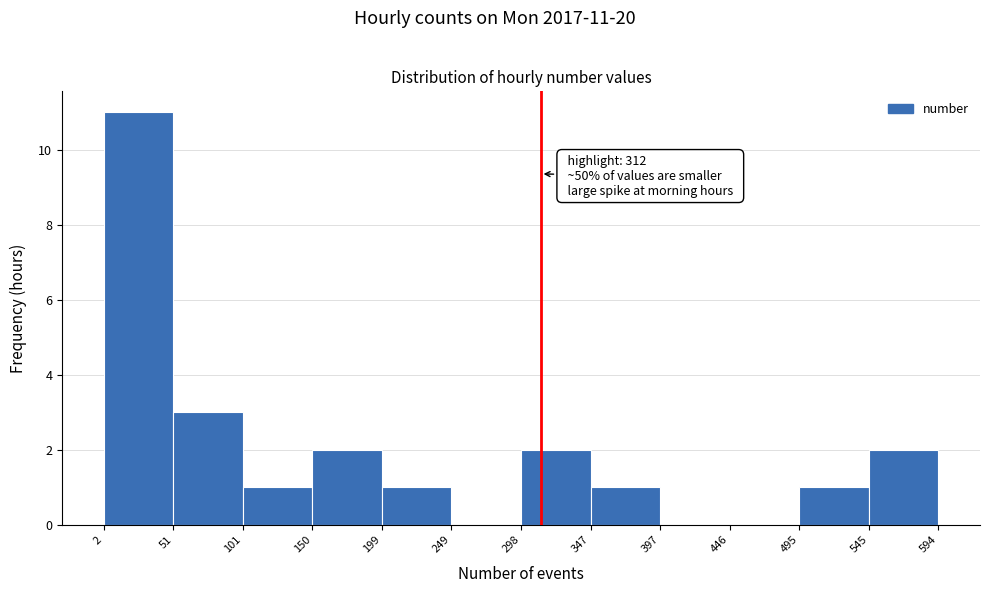

Which range on the x-axis has the tallest bar?

2 to 51